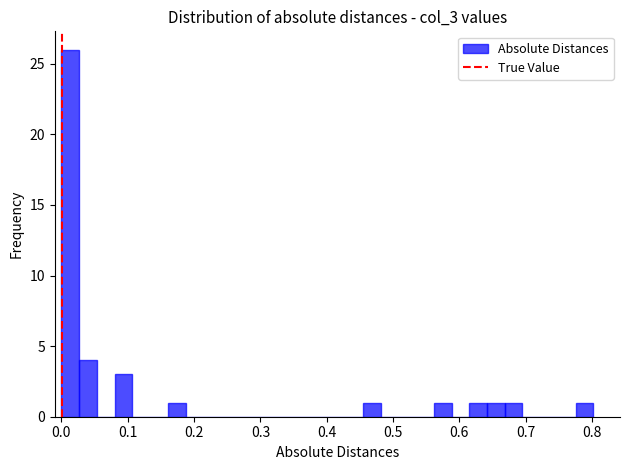

Read against the x-axis, roughly where is the centre of the tallest bar?

0.01